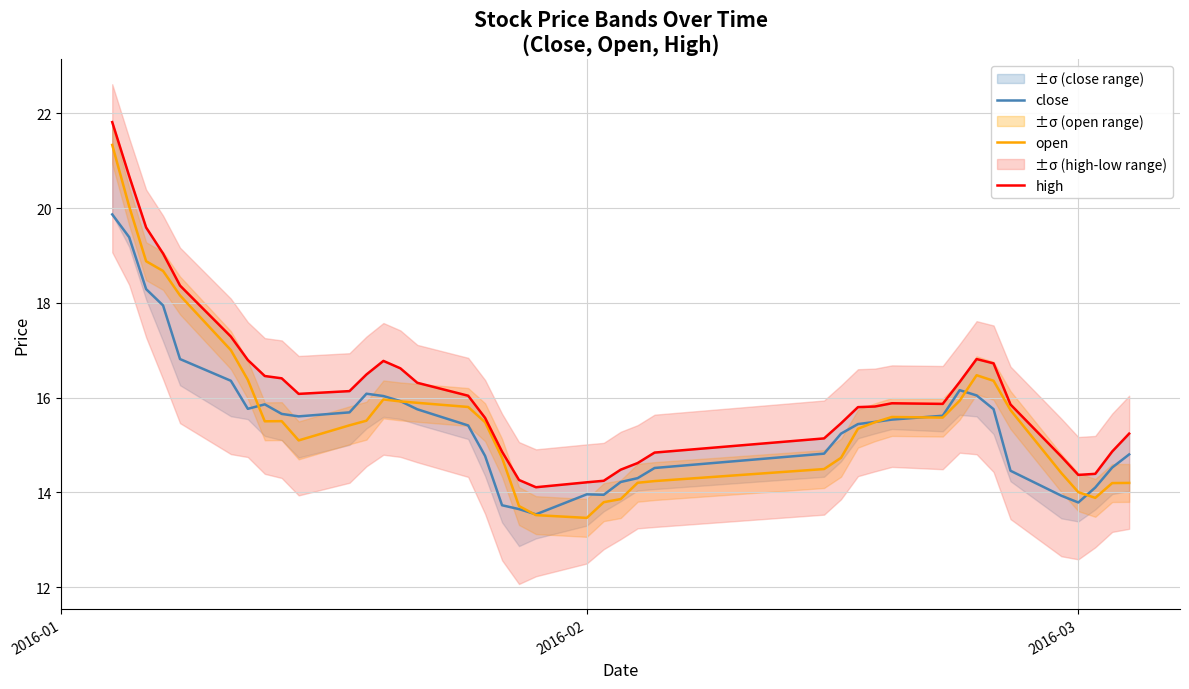

What is the sum of all close values?

618.8